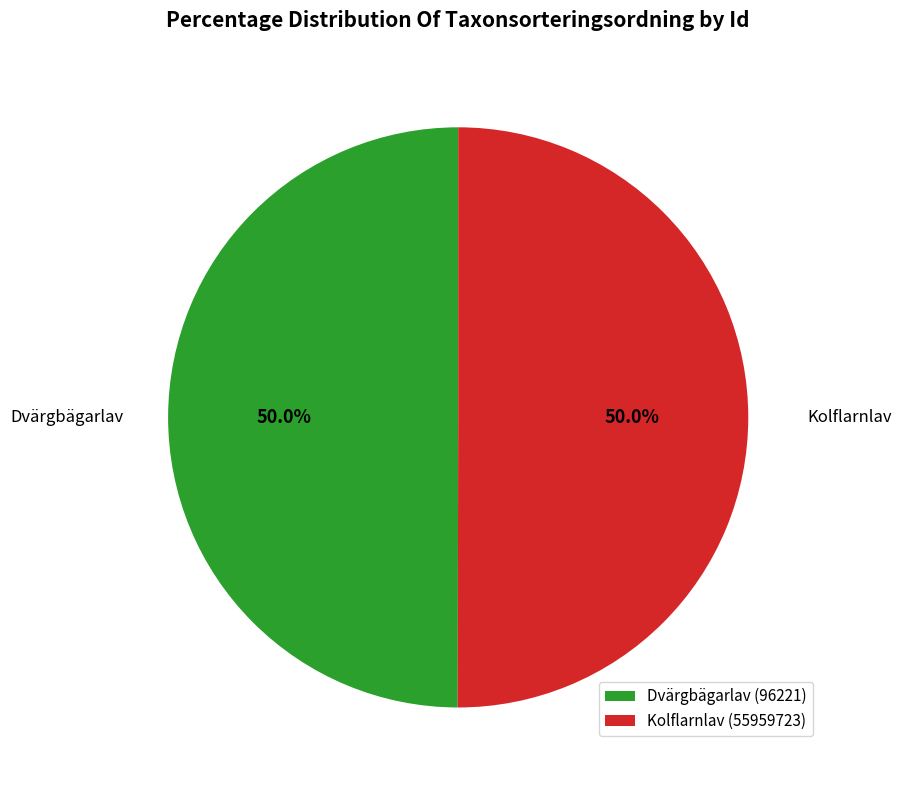

The Dvärgbägarlav (96221) slice represents 50% of the pie. True or false?

True